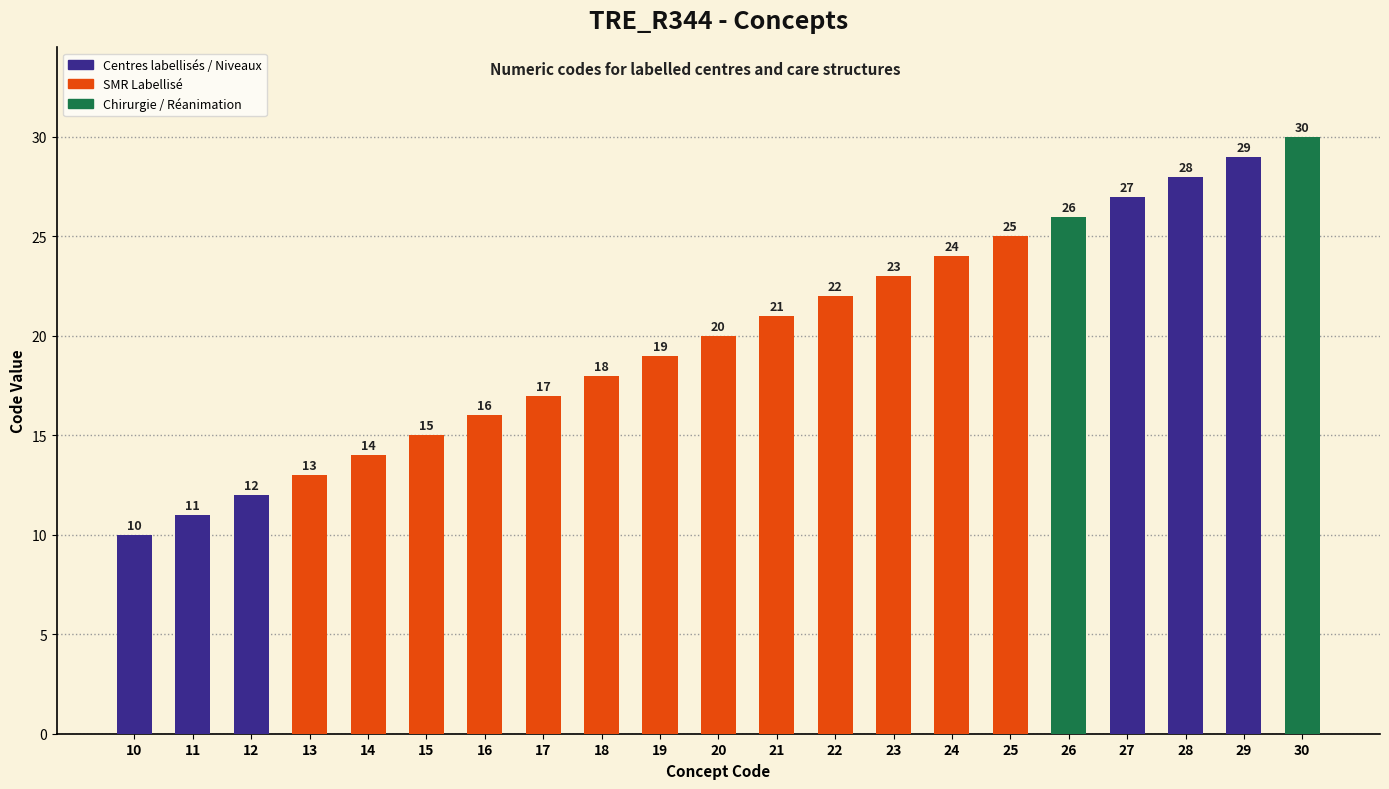

Are the bars horizontal?

No